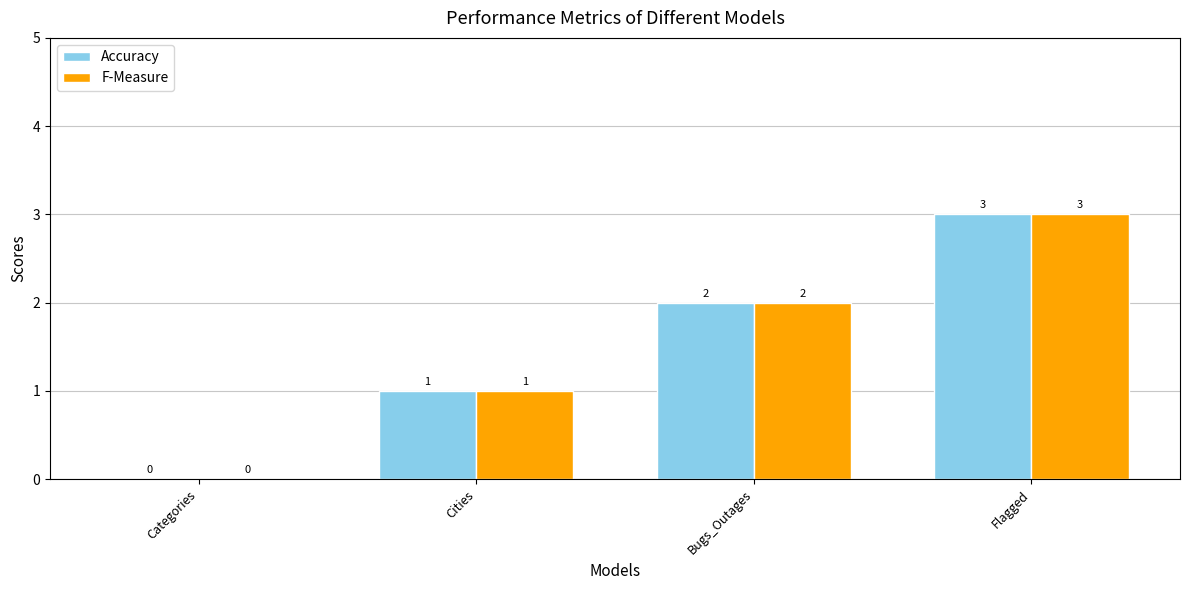

Is it true that F-Measure equals 2 at Categories?

False